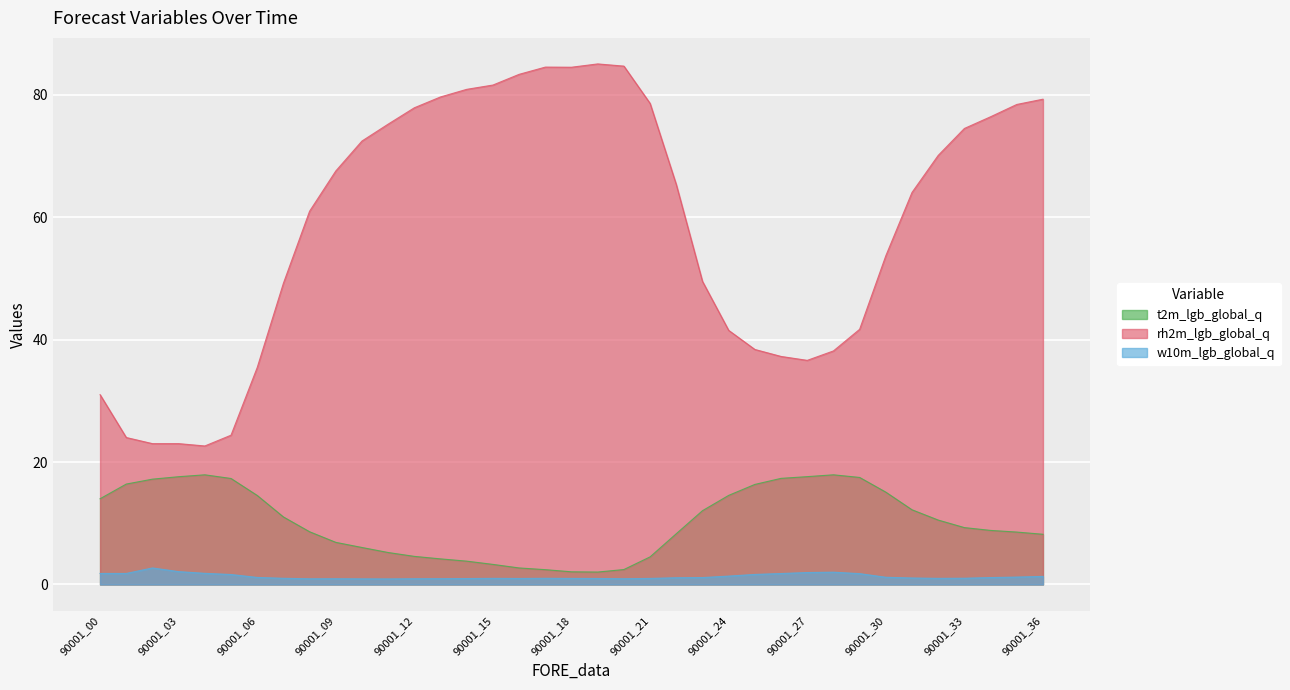

Which series changed the most between 90001_07 and 90001_12?

rh2m_lgb_global_q